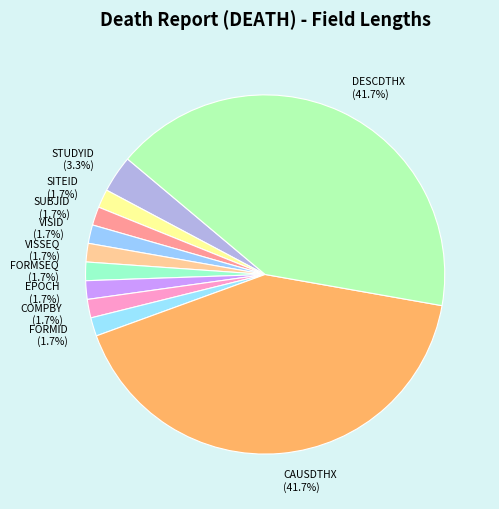

How many segments does this pie chart have?

11